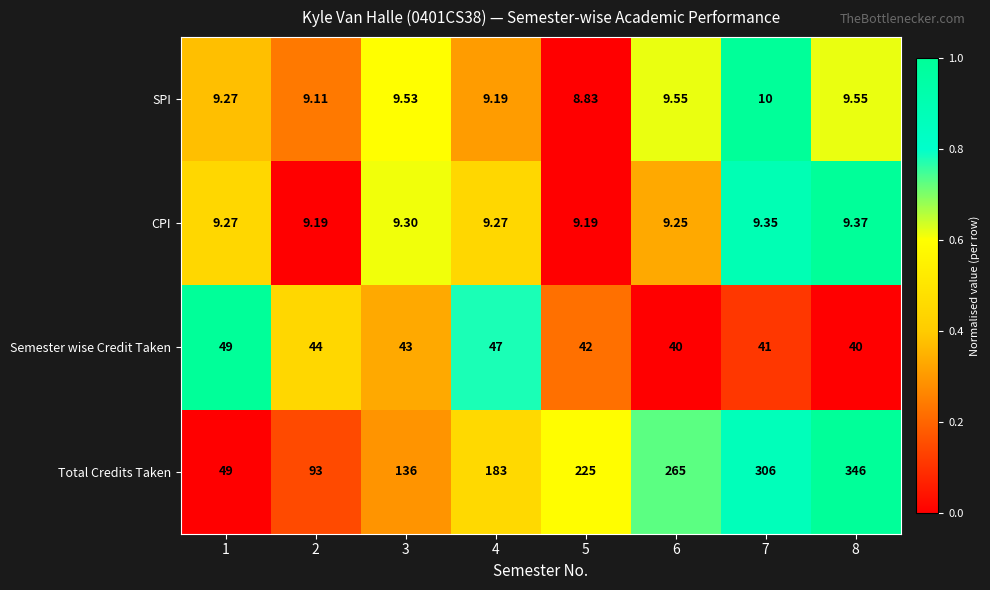

Rank the series at 7 from highest to lowest value.

Total Credits Taken, Semester wise Credit Taken, SPI, CPI